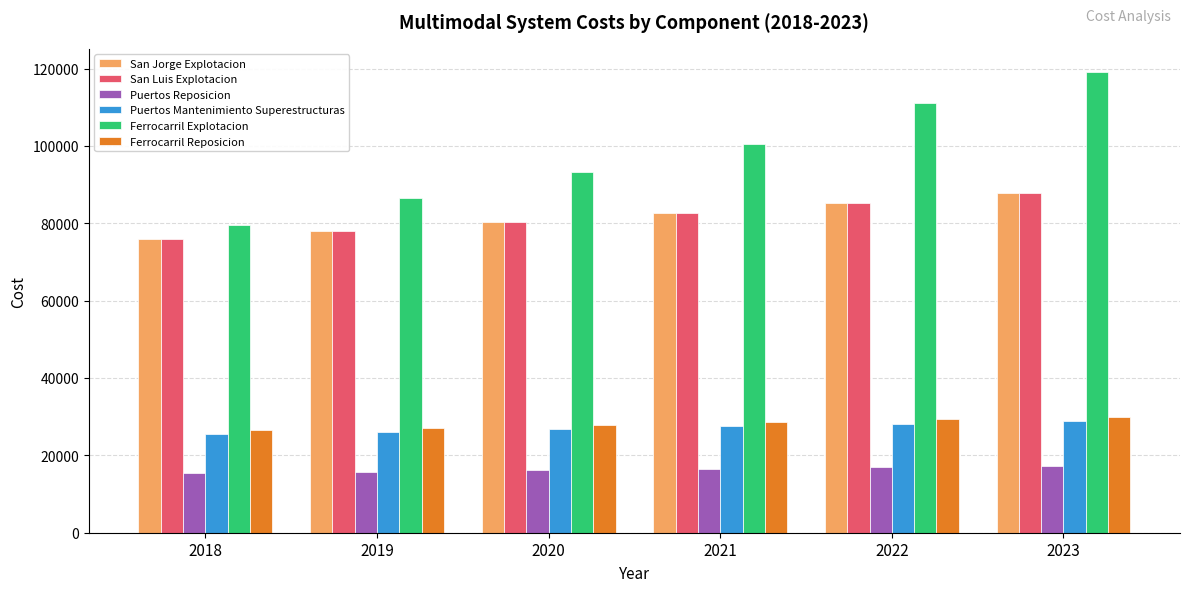

What is the sum of the San Jorge Explotacion values at 2023 and 2020?

168214